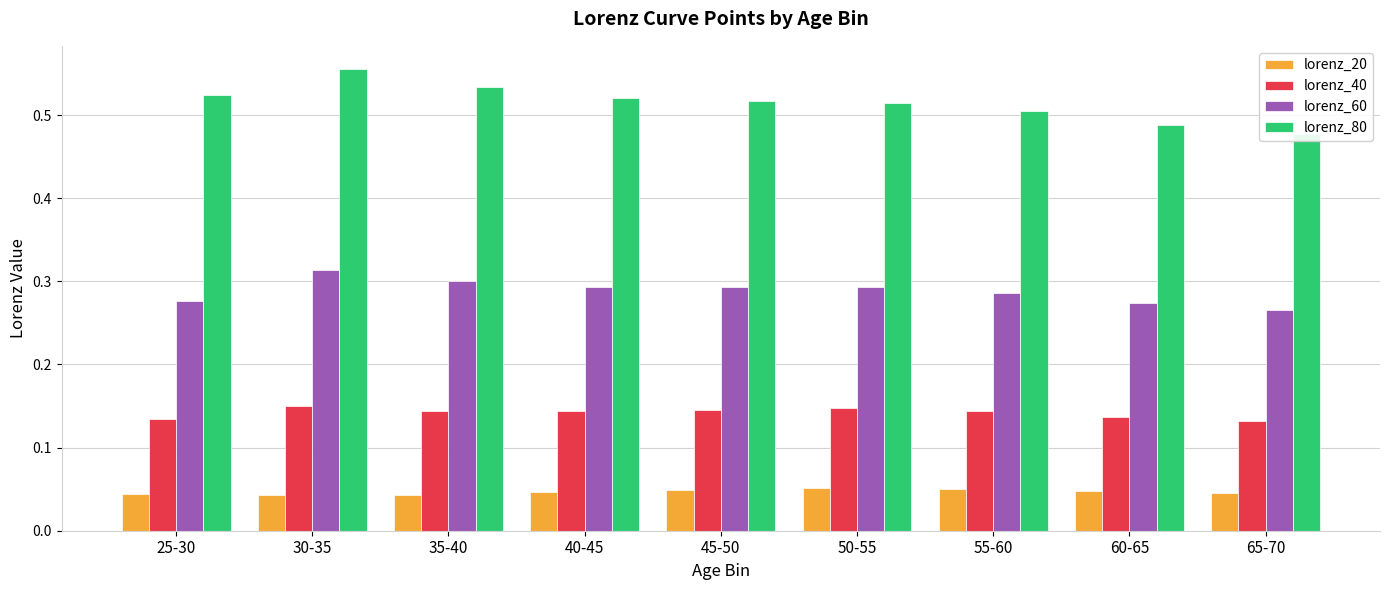

What are all the series names shown in the legend?

lorenz_20, lorenz_40, lorenz_60, lorenz_80